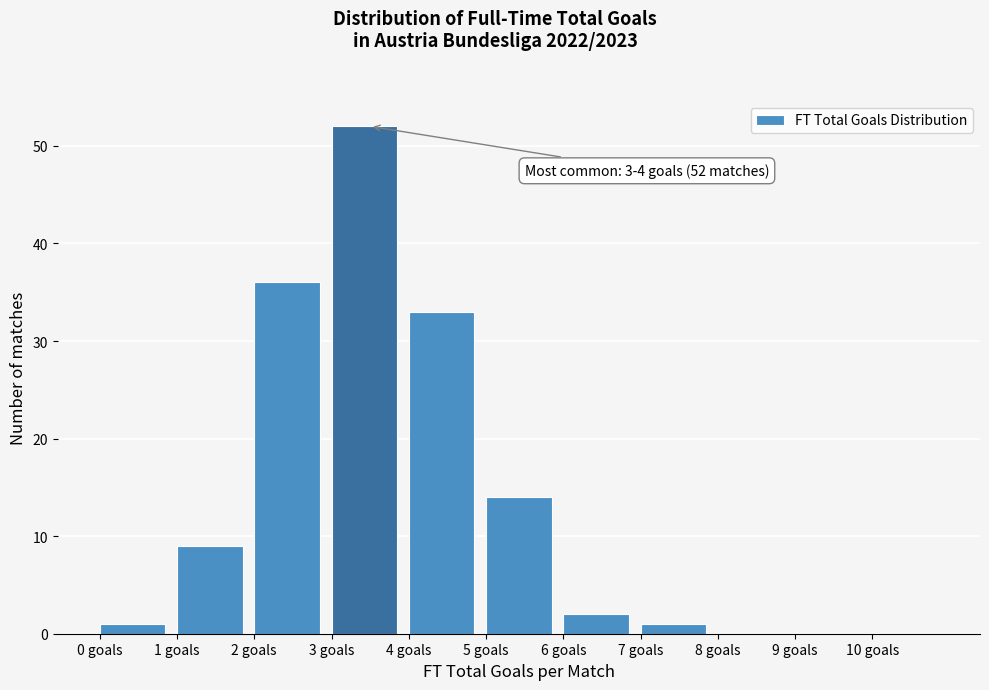

Over which range of the x-axis is the bar tallest?

3 to 4